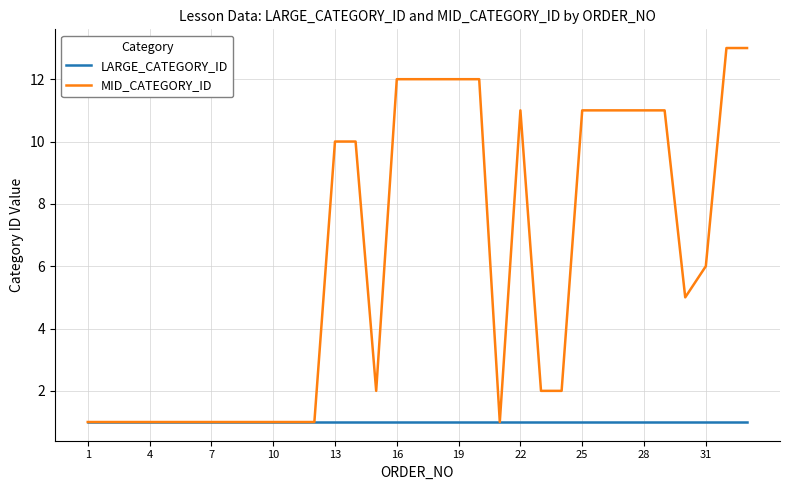

Rank the series by their maximum value, from highest to lowest.

MID_CATEGORY_ID, LARGE_CATEGORY_ID